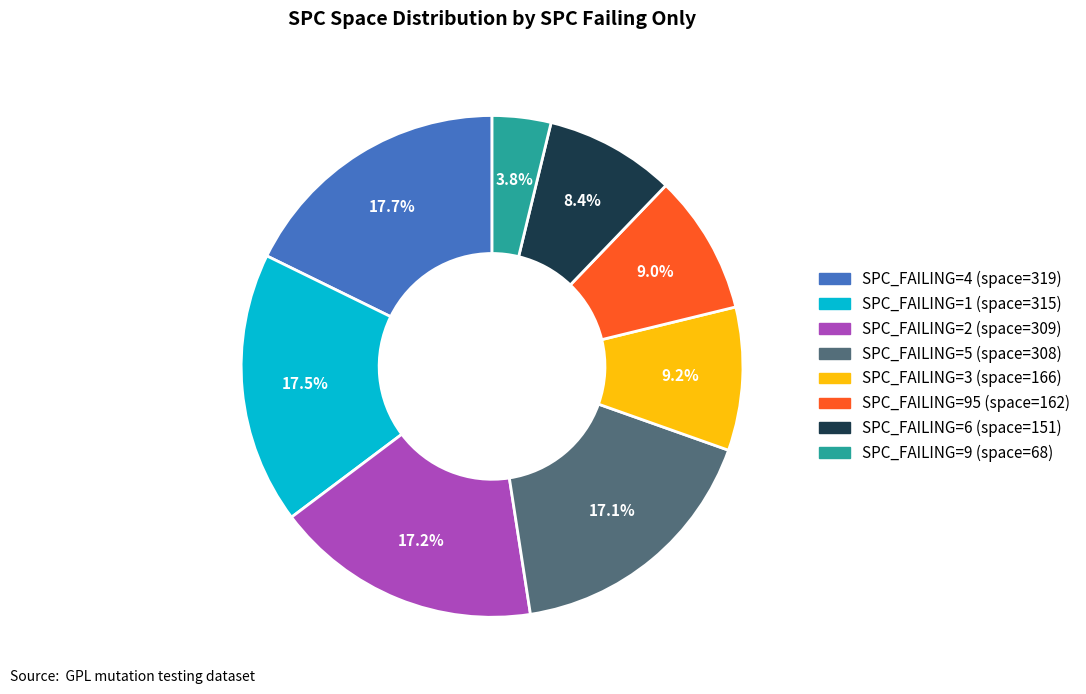

Is there any slice that represents more than half of the pie?

No